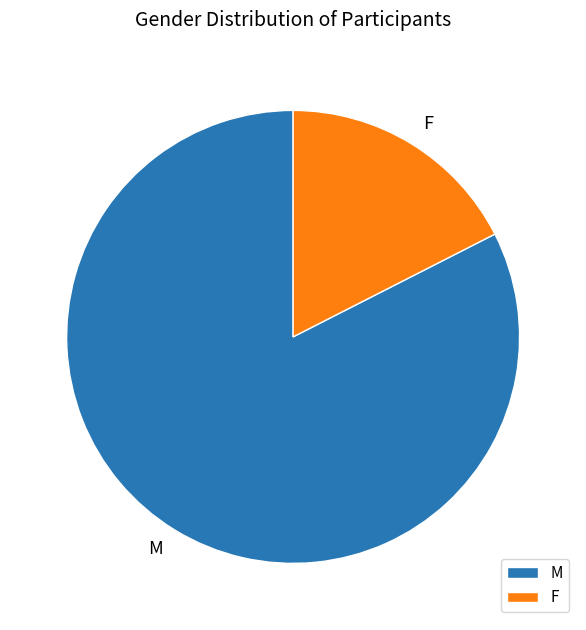

Combined, do F and M account for over 50%?

Yes